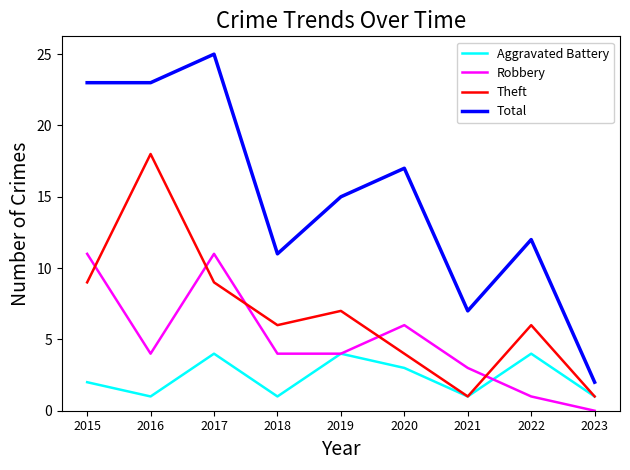

Reading left to right, what are all the values shown in this chart?

Aggravated Battery: 2	1	4	1	4	3	1	4	1
Robbery: 11	4	11	4	4	6	3	1	0
Theft: 9	18	9	6	7	4	1	6	1
Total: 23	23	25	11	15	17	7	12	2